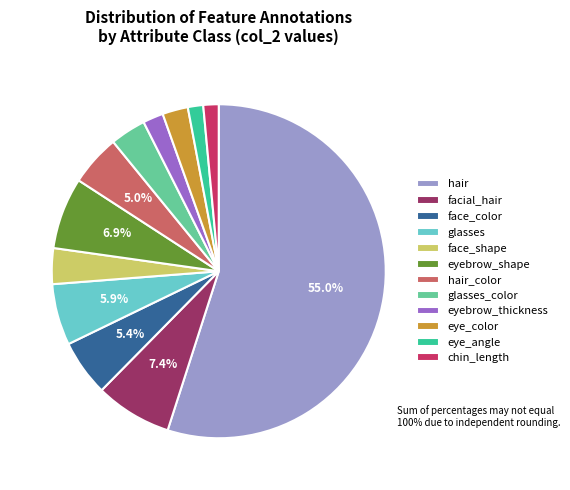

What percentage is NOT represented by glasses?

94.1%